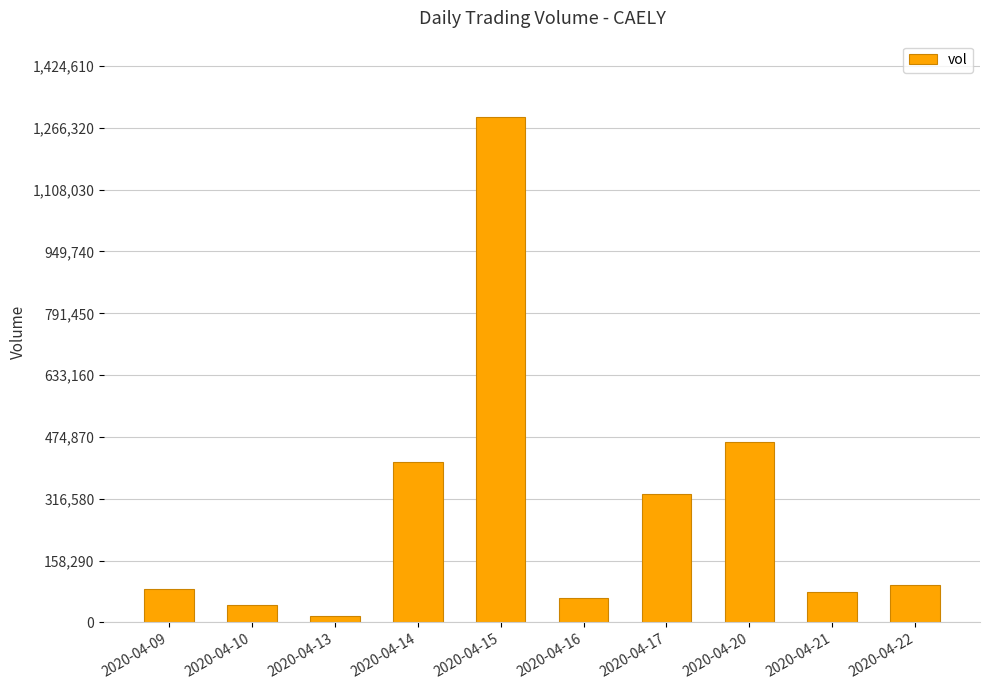

At which label does the data first exceed 95500?

2020-04-14